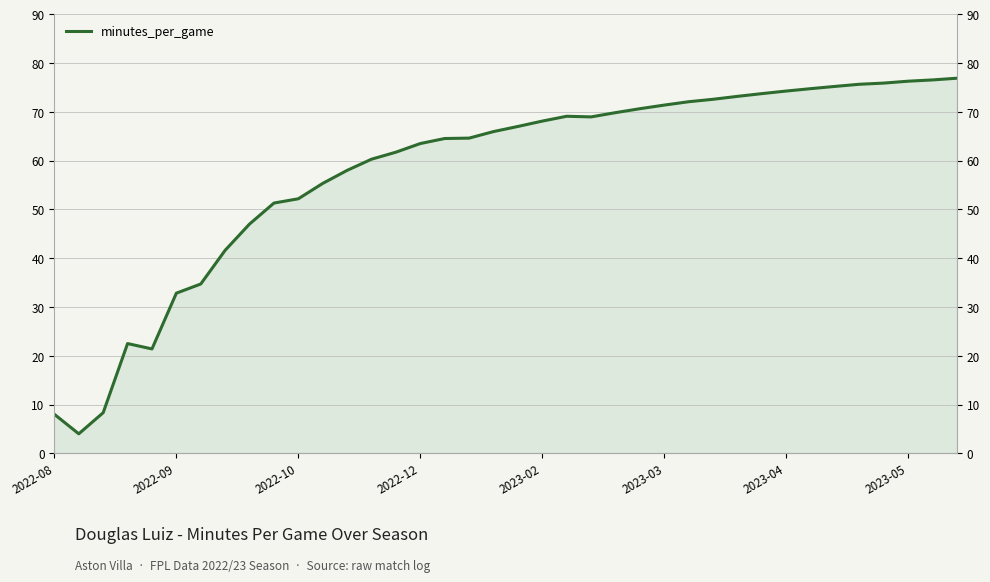

True or false: the data shows 68.1 at 2023-02.

True